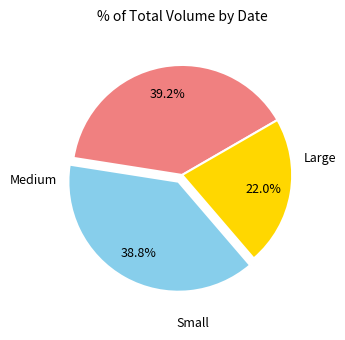

Does any single category account for the majority?

No